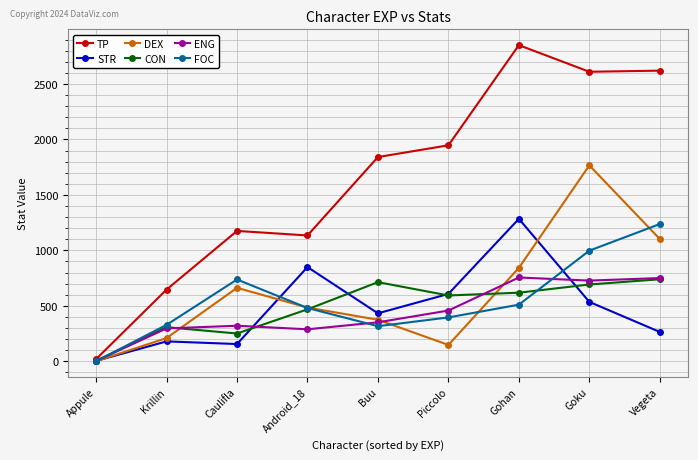

How many values in the STR series are below 432?

4